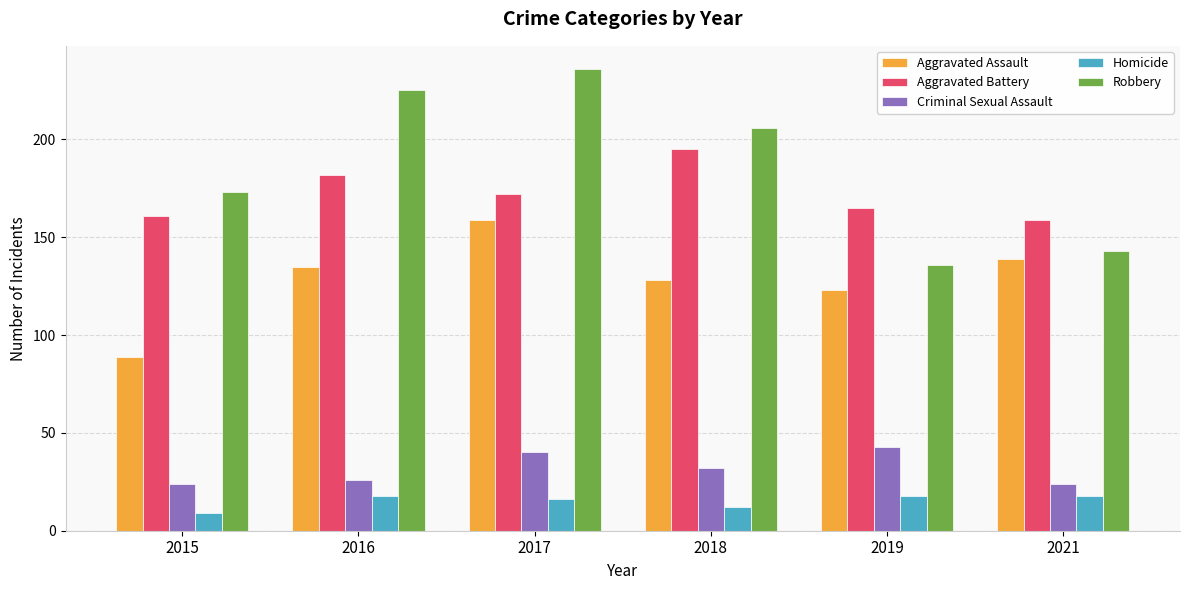

Reading left to right, what are all the values shown in this chart?

Aggravated Assault: 2015=89	2016=135	2017=159	2018=128	2019=123	2021=139
Aggravated Battery: 2015=161	2016=182	2017=172	2018=195	2019=165	2021=159
Criminal Sexual Assault: 2015=24	2016=26	2017=40	2018=32	2019=43	2021=24
Homicide: 2015=9	2016=18	2017=16	2018=12	2019=18	2021=18
Robbery: 2015=173	2016=225	2017=236	2018=206	2019=136	2021=143